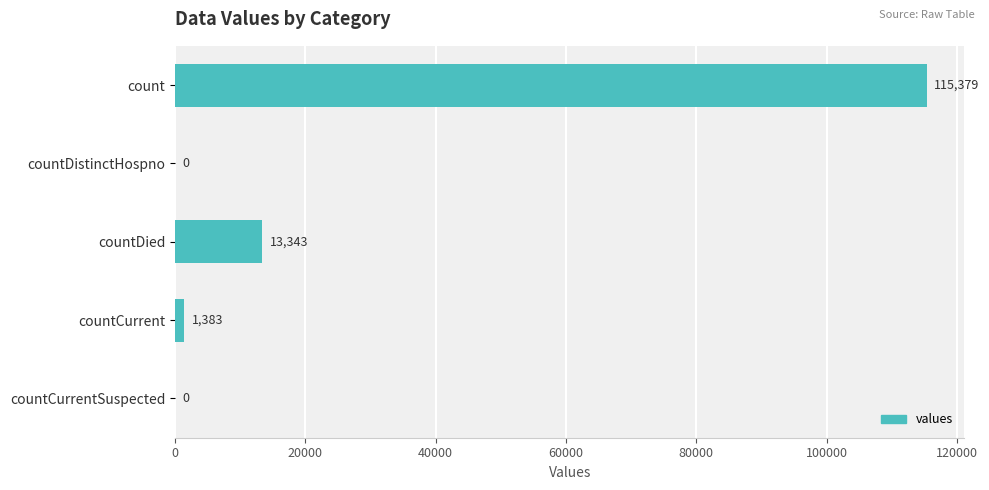

The chart shows a value of 23496 at countDied. True or false?

False